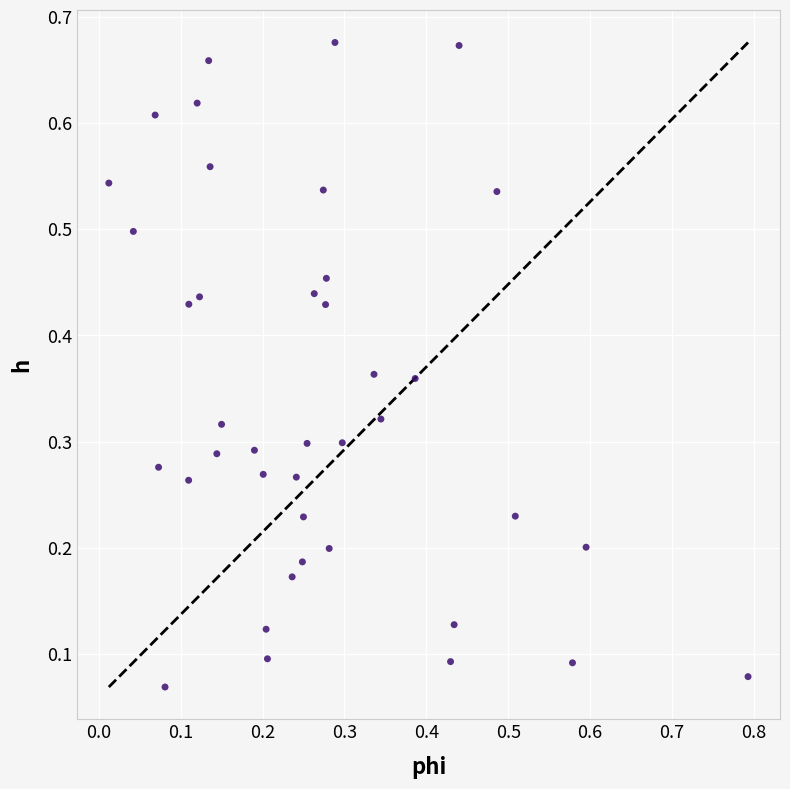

What is the range of X values (max minus min)?

0.8